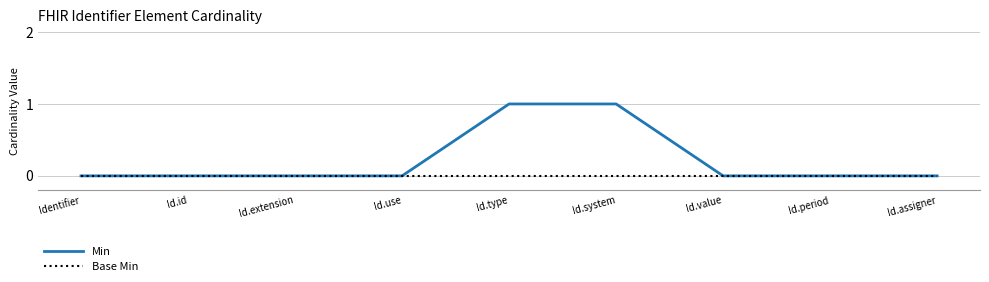

Reading left to right, list all the values displayed in this chart.

Min: Identifier=0	Id.id=0	Id.extension=0	Id.use=0	Id.type=1	Id.system=1	Id.value=0	Id.period=0	Id.assigner=0
Base Min: Identifier=0	Id.id=0	Id.extension=0	Id.use=0	Id.type=0	Id.system=0	Id.value=0	Id.period=0	Id.assigner=0